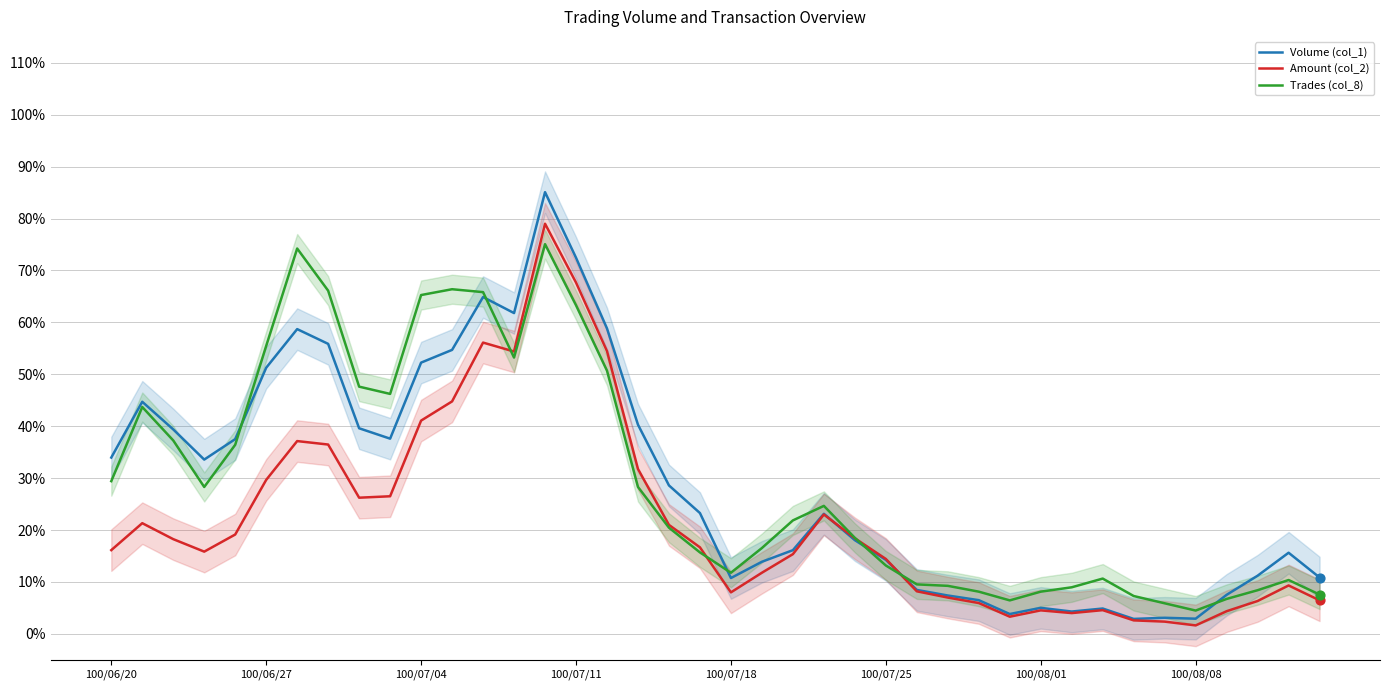

Which series has the largest total across all categories?

Trades (col_8)